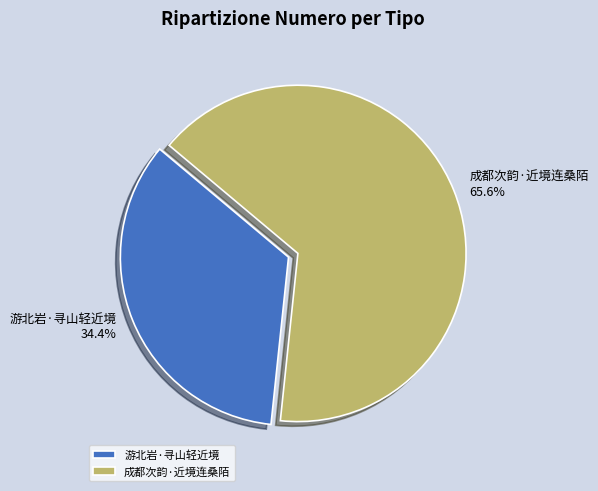

To the nearest percent, what percentage of the pie is 成都次韵·近境连桑陌?

66%